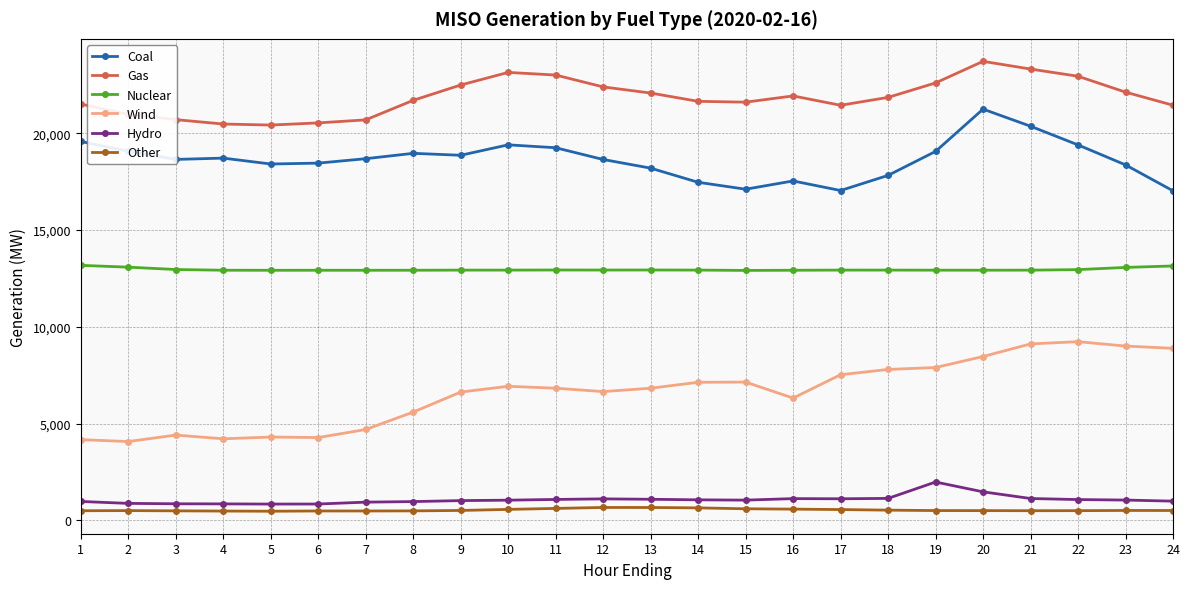

At 9, list the series in order from largest to smallest.

Gas, Coal, Nuclear, Wind, Hydro, Other